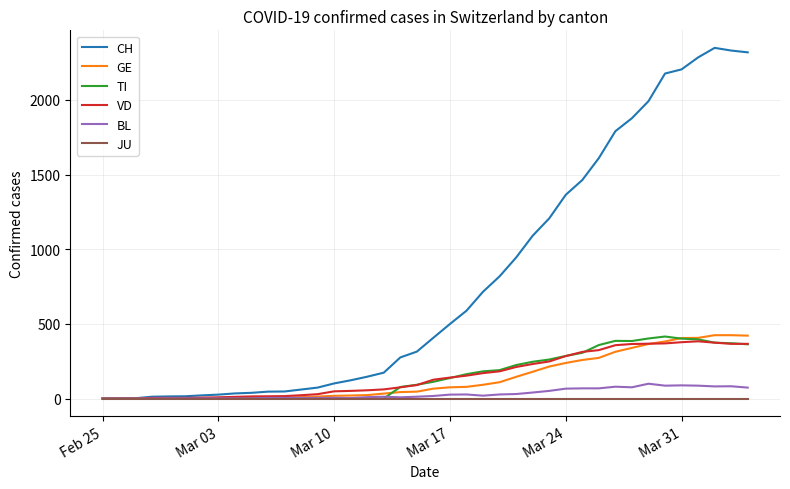

After their last crossing, which series has the higher values: GE or TI?

GE